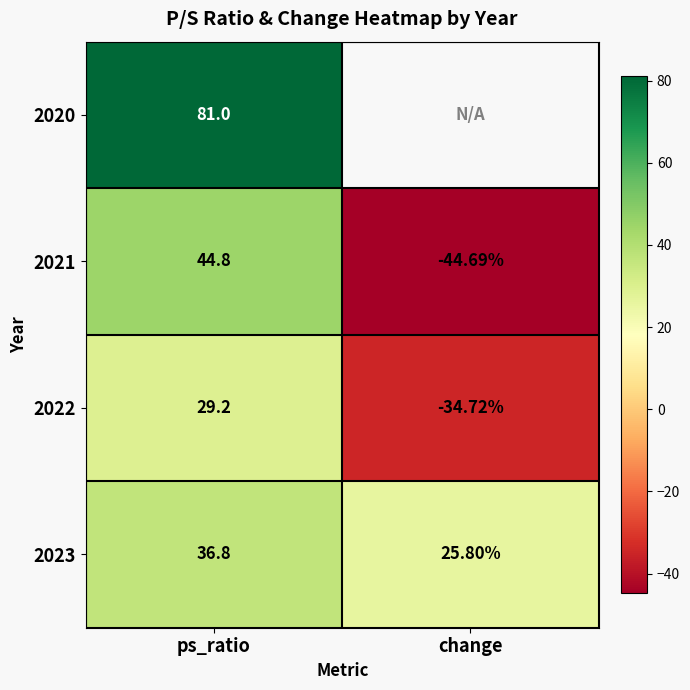

At which label does 2021 reach its minimum?

change